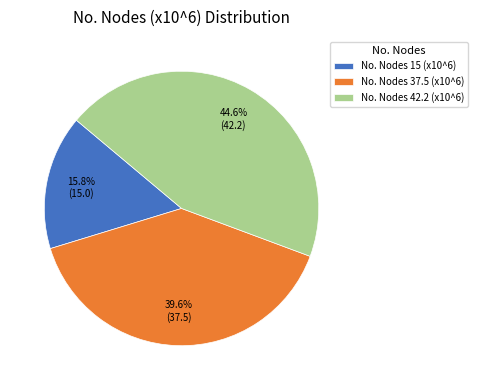

What is the smallest slice in the pie chart?

No. Nodes 15 (x10^6)